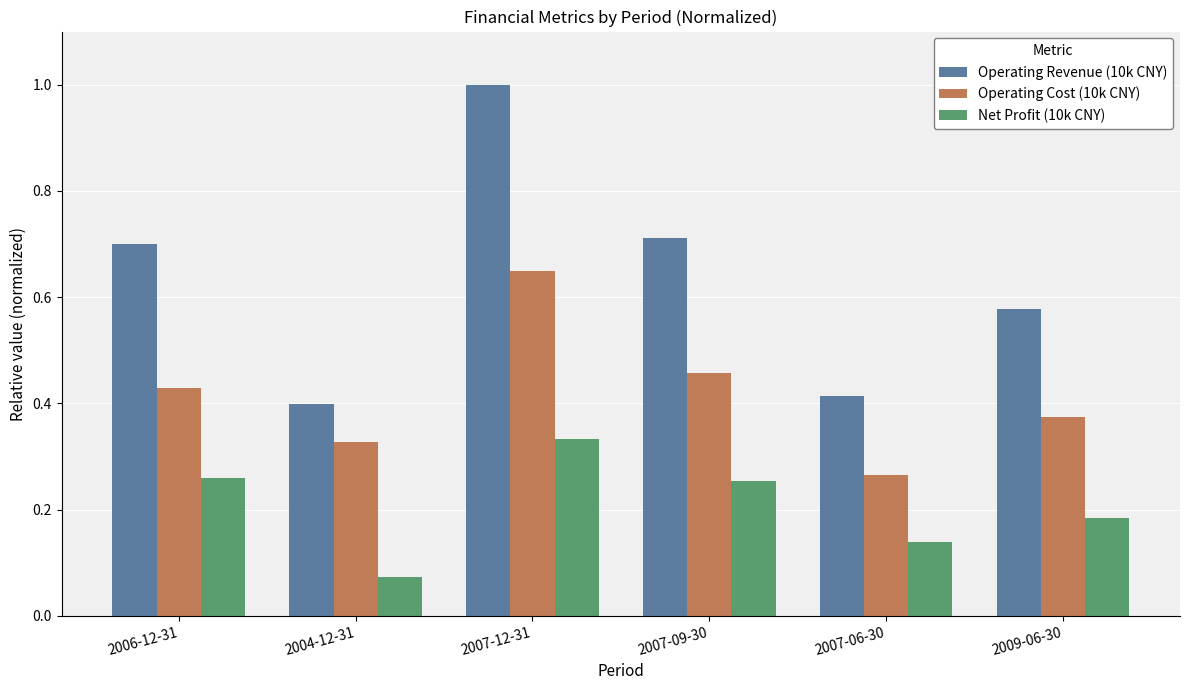

What is the sum of the Operating Cost (10k CNY) values at 2006-12-31 and 2007-09-30?

0.9